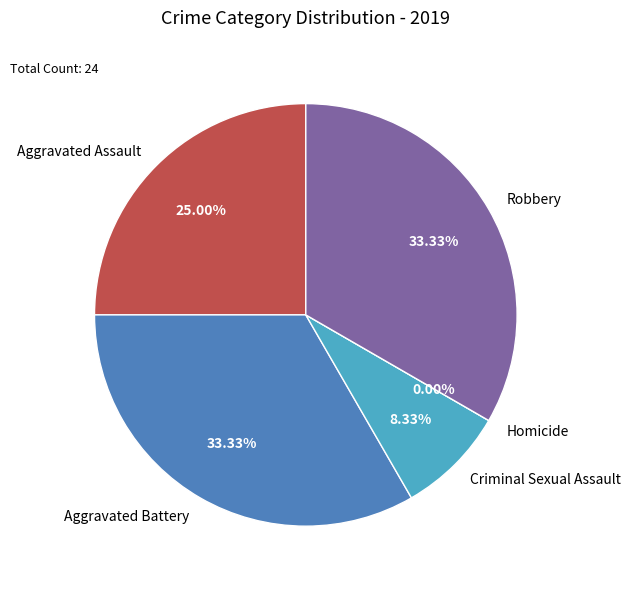

Does any single category account for the majority?

No